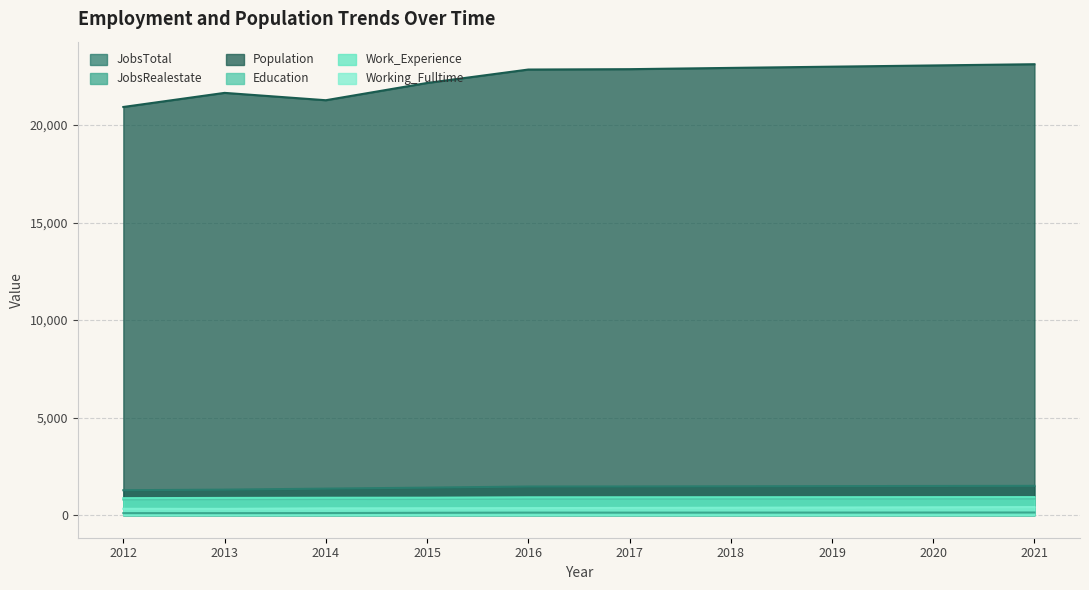

At which label does JobsTotal first exceed 1473?

2018